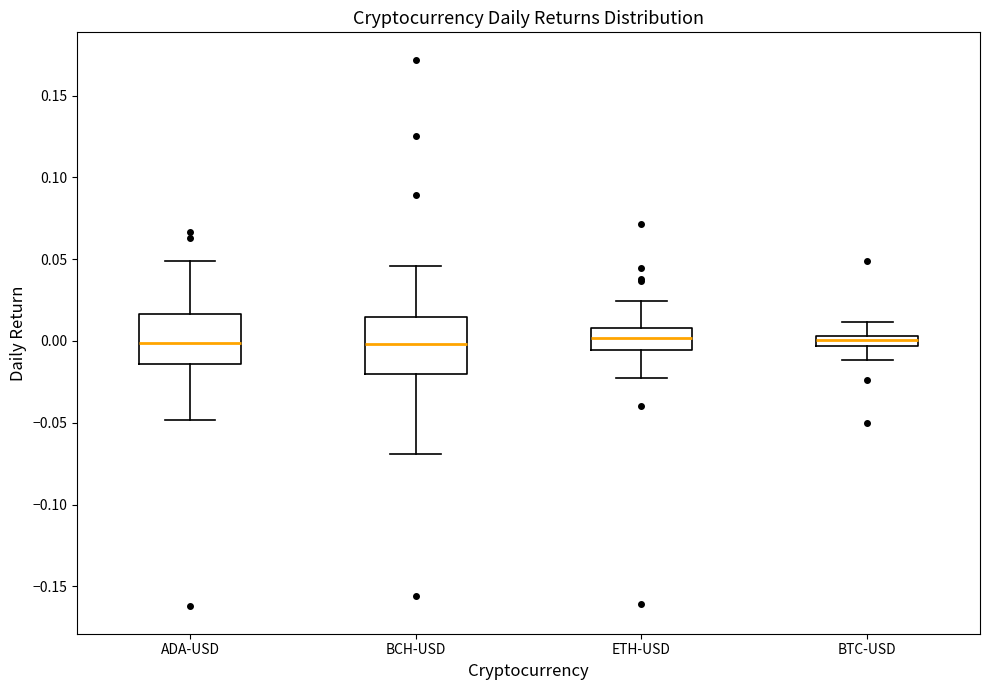

Where is the lower edge of the box for ETH-USD on the y-axis? The values are not printed on the chart, so give them approximately, as read against the axis.

-0.005